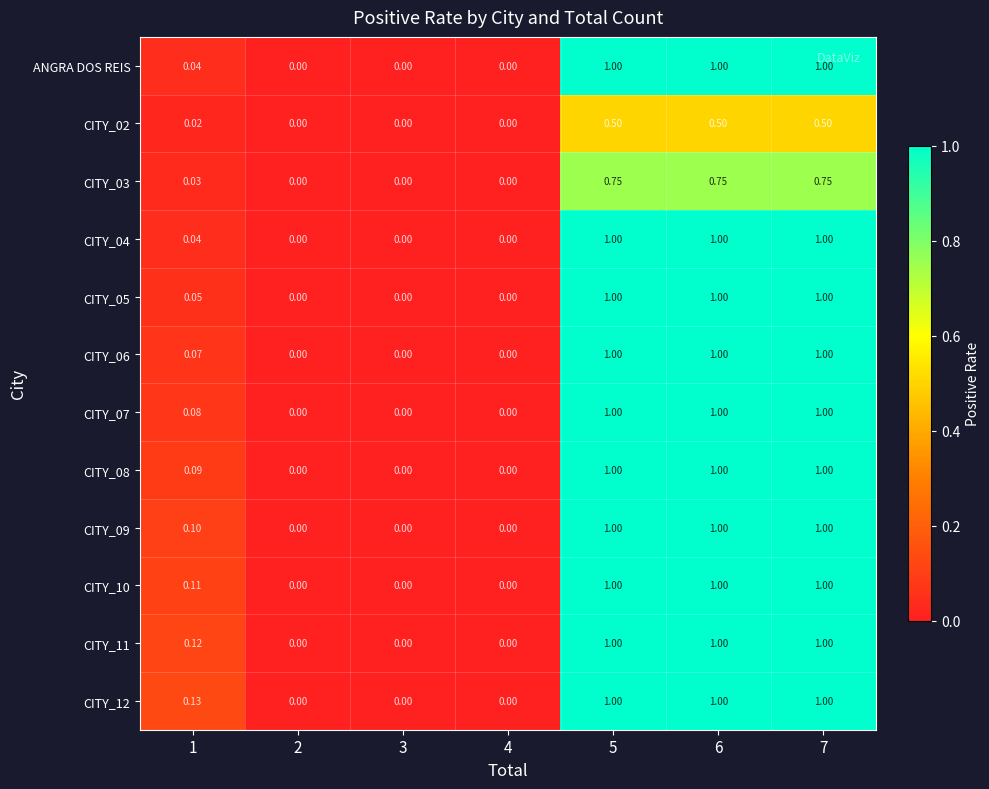

Is the value of CITY_12 at 1 greater than the value of CITY_02 at 7?

No